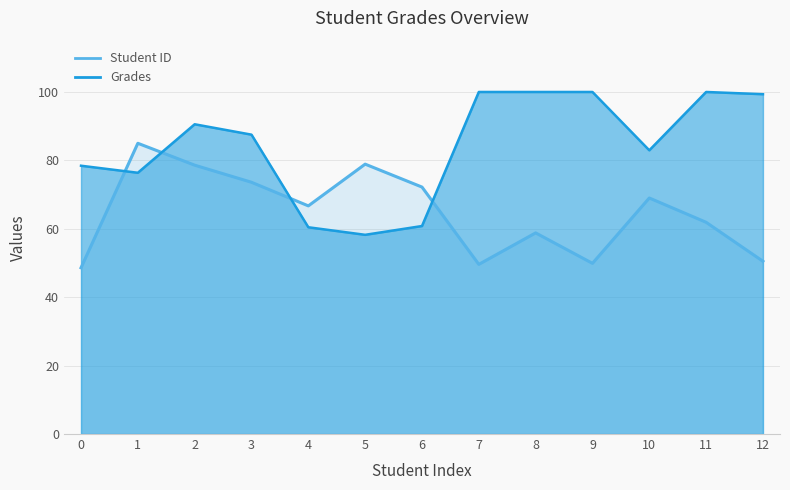

After their last crossing, which series has the higher values: Grades or Student ID?

Grades